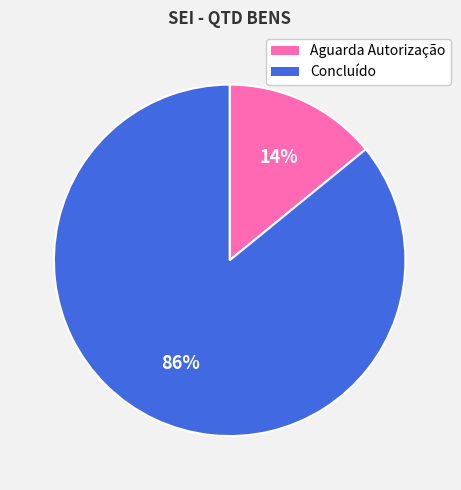

Which category has the smallest portion of the pie?

Aguarda Autorização